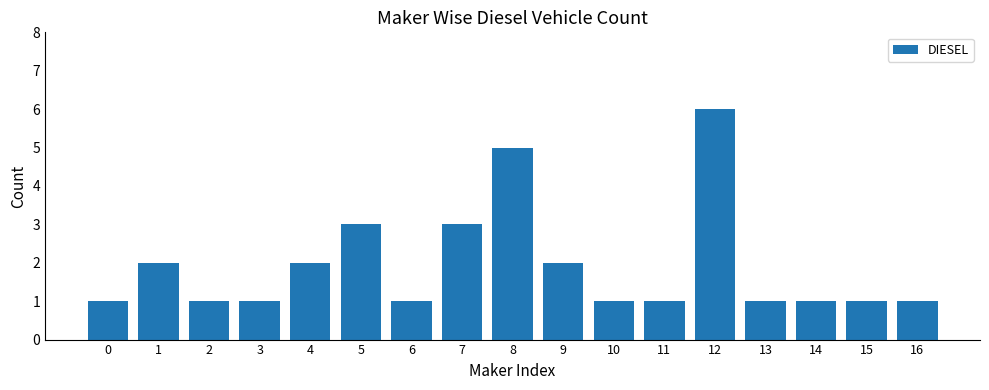

Which label corresponds to the largest value in the chart?

12